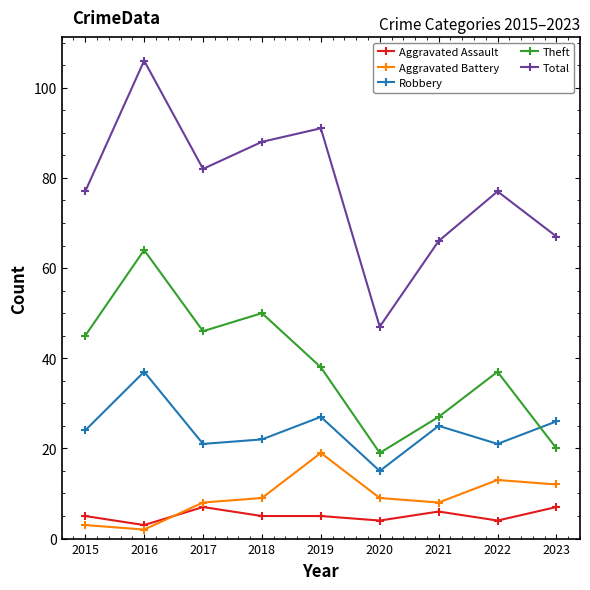

Which series has the largest range (max minus min)?

Total